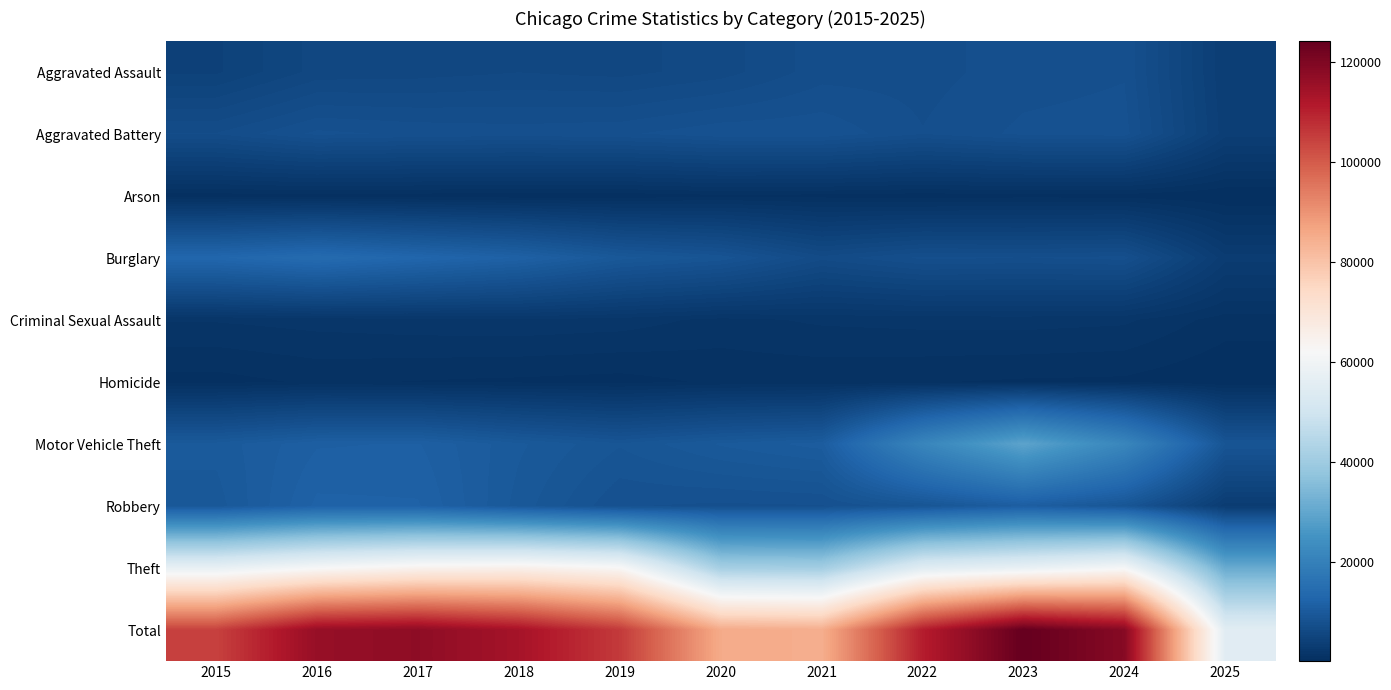

Reading left to right, list all the values displayed in this chart.

Aggravated Assault: 2015=4480	2016=5713	2017=5793	2018=6002	2019=5842	2020=6265	2021=7242	2022=7281	2023=7712	2024=7903	2025=3639
Aggravated Battery: 2015=7018	2016=8085	2017=7845	2018=7734	2019=7858	2020=8320	2021=8346	2022=7495	2023=8080	2024=8184	2025=3799
Arson: 2015=448	2016=515	2017=444	2018=373	2019=376	2020=588	2021=530	2022=422	2023=513	2024=483	2025=211
Burglary: 2015=13184	2016=14289	2017=13001	2018=11747	2019=9638	2020=8758	2021=6661	2022=7594	2023=7485	2024=7651	2025=3279
Criminal Sexual Assault: 2015=1713	2016=1868	2017=1994	2018=2052	2019=1929	2020=1504	2021=1754	2022=1840	2023=1868	2024=1769	2025=944
Homicide: 2015=496	2016=786	2017=672	2018=588	2019=499	2020=787	2021=806	2022=728	2023=632	2024=588	2025=227
Motor Vehicle Theft: 2015=10068	2016=11285	2017=11380	2018=9985	2019=8978	2020=9960	2021=10605	2022=21472	2023=29255	2024=21704	2025=8929
Robbery: 2015=9638	2016=11960	2017=11881	2018=9681	2019=7995	2020=7855	2021=7920	2022=8964	2023=11052	2024=9119	2025=3321
Theft: 2015=57352	2016=61624	2017=64386	2018=65290	2019=62499	2020=41350	2021=40820	2022=54899	2023=57487	2024=61254	2025=31003
Total: 2015=104397	2016=116125	2017=117396	2018=113452	2019=105614	2020=85387	2021=84684	2022=110695	2023=124084	2024=118655	2025=55352